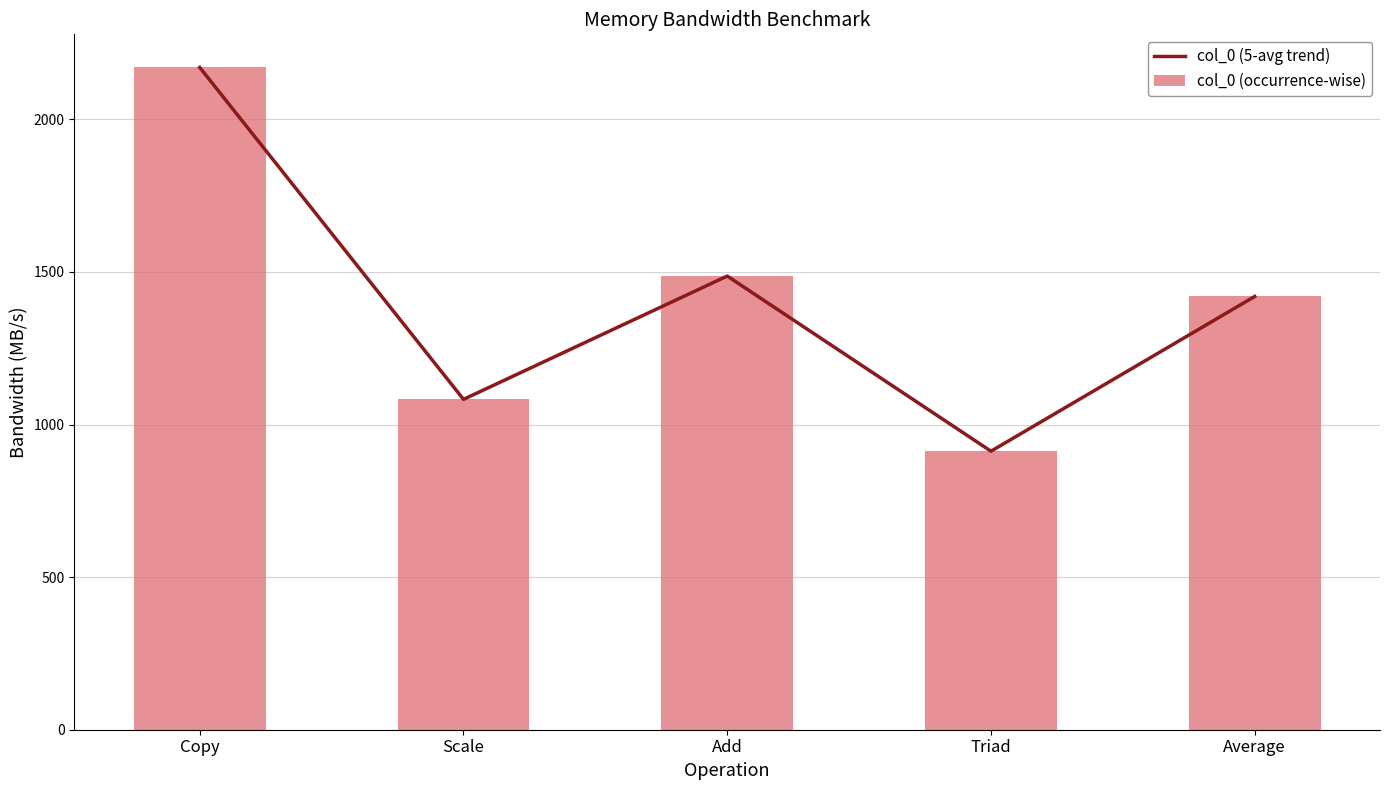

What position from the right is Copy?

5